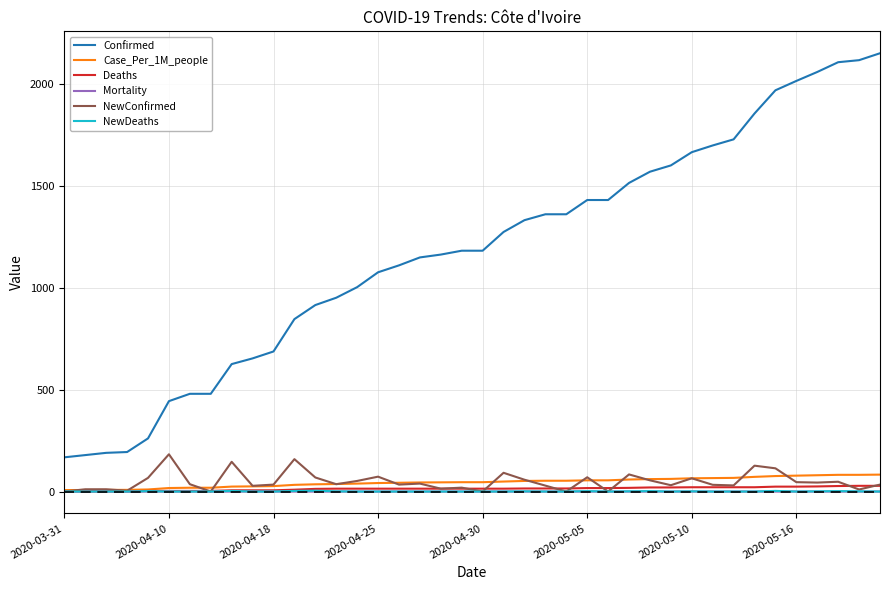

What is the highest value of the NewConfirmed series?

183.0